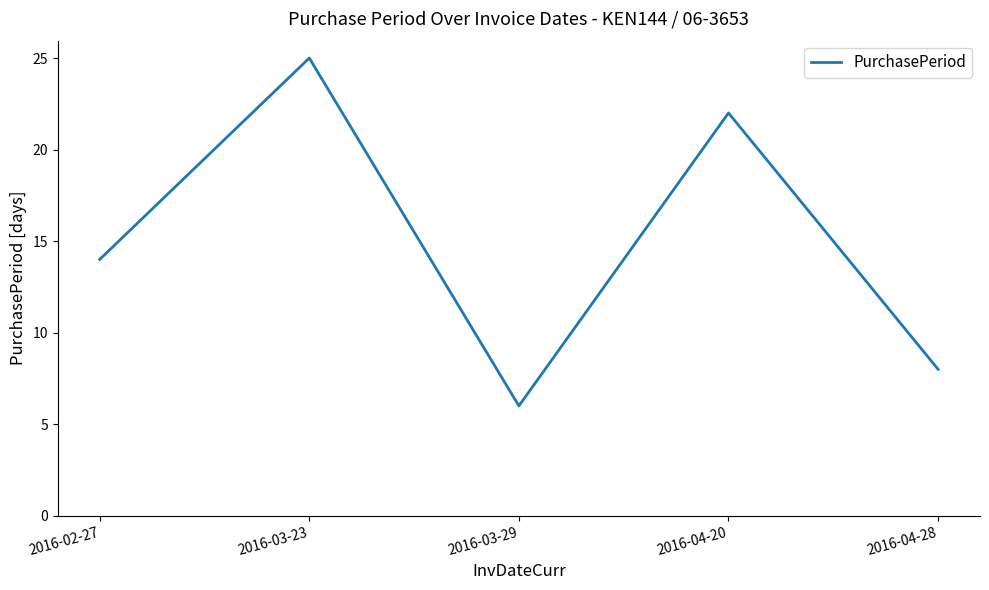

What is the sum of all values?

75